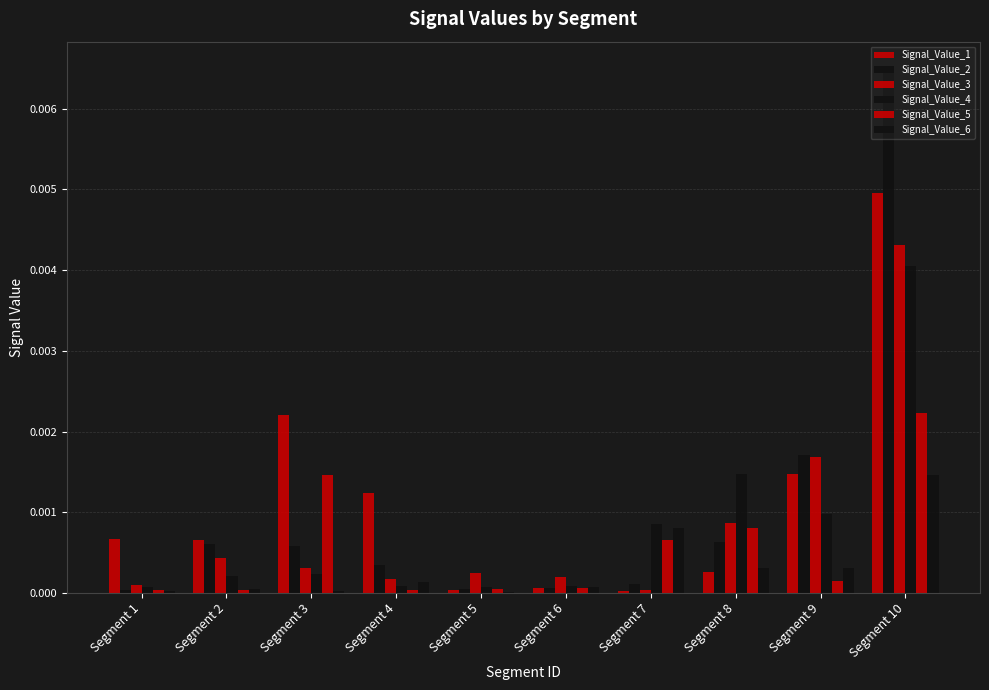

Count the number of categories in the chart.

10